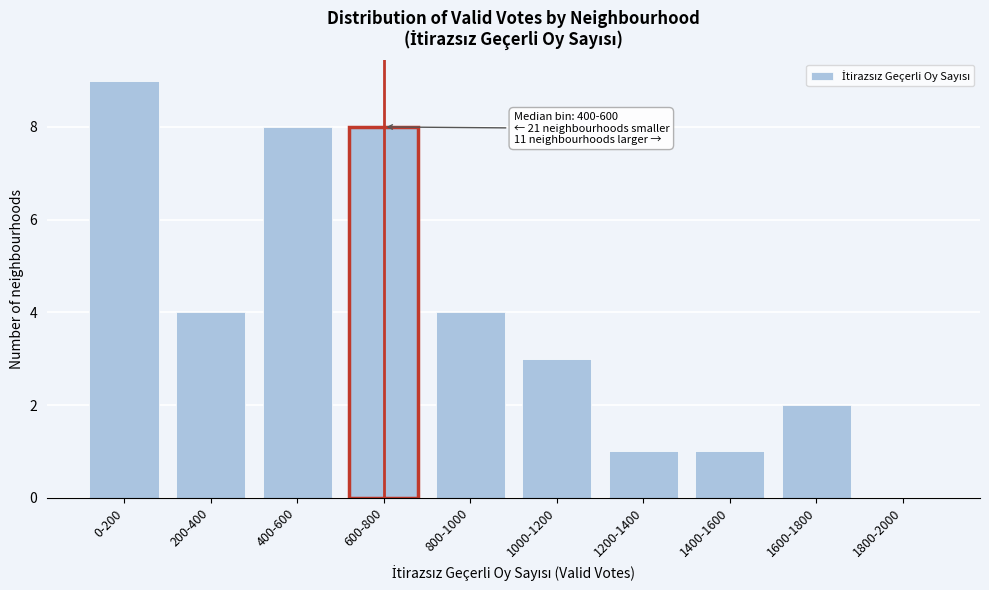

Reading right to left, what are all the values shown in this chart?

1800-2000=0	1600-1800=2	1400-1600=1	1200-1400=1	1000-1200=3	800-1000=4	600-800=8	400-600=8	200-400=4	0-200=9